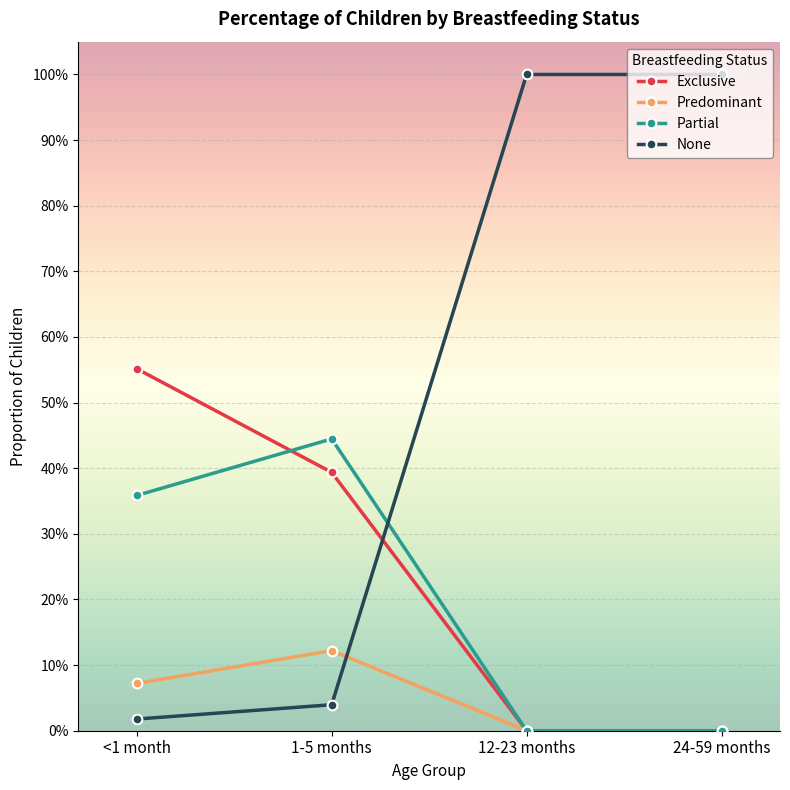

Reading left to right, list all the values displayed in this chart.

Exclusive: <1 month=0.6	1-5 months=0.4	12-23 months=0.0	24-59 months=0.0
Predominant: <1 month=0.1	1-5 months=0.1	12-23 months=0.0	24-59 months=0.0
Partial: <1 month=0.4	1-5 months=0.4	12-23 months=0.0	24-59 months=0.0
None: <1 month=0.0	1-5 months=0.0	12-23 months=1.0	24-59 months=1.0